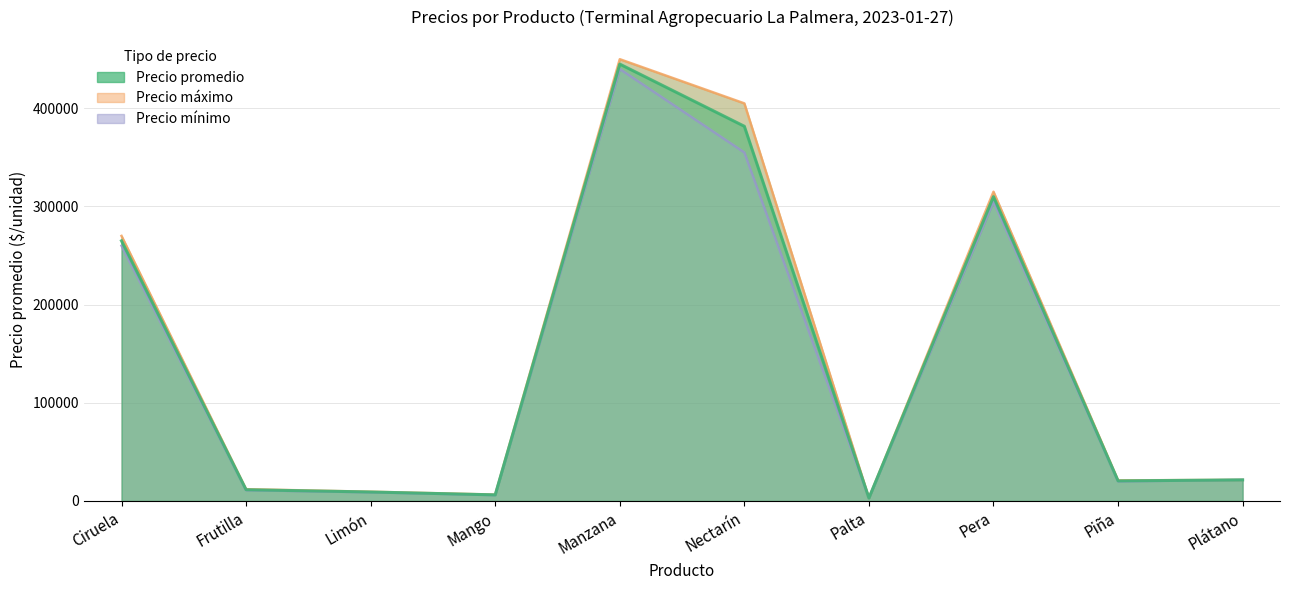

What is the difference between the Precio promedio values at Nectarín and Ciruela?

116667